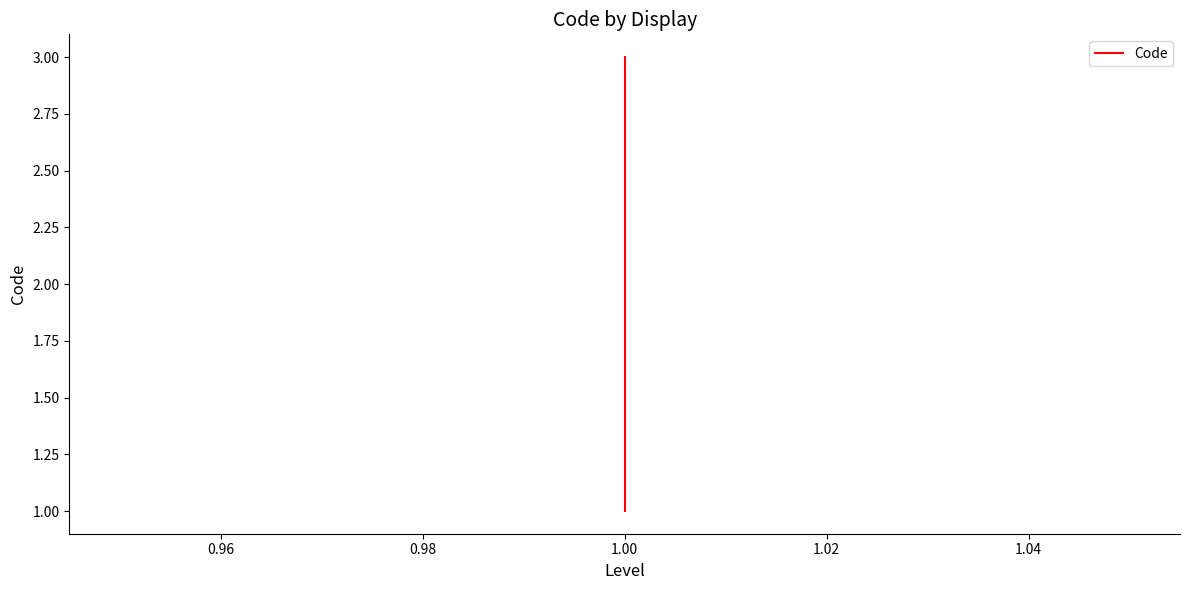

How many series are shown in this chart?

1